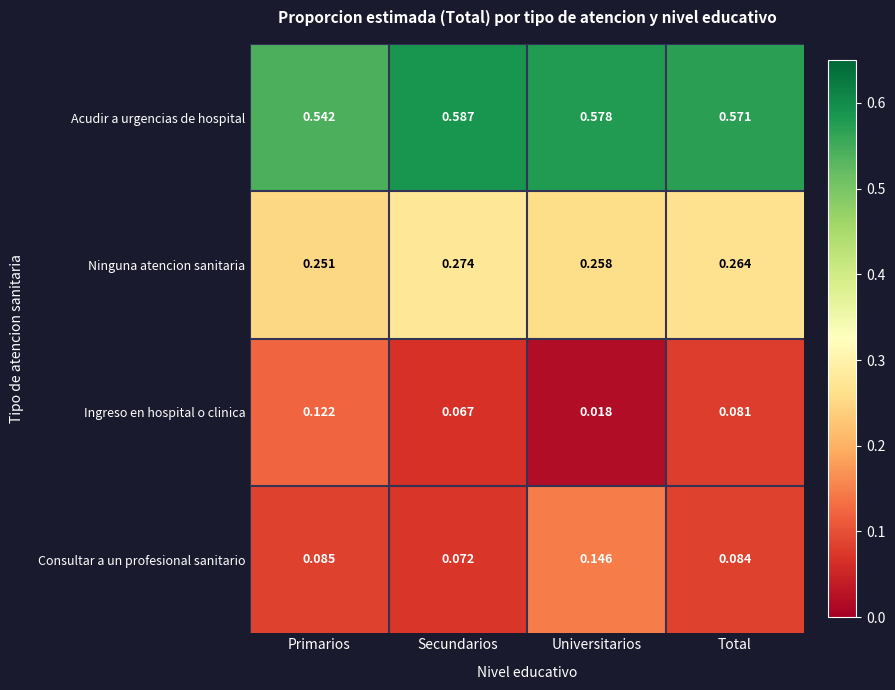

Between Primarios and Total, which series saw the biggest shift?

Ingreso en hospital o clinica